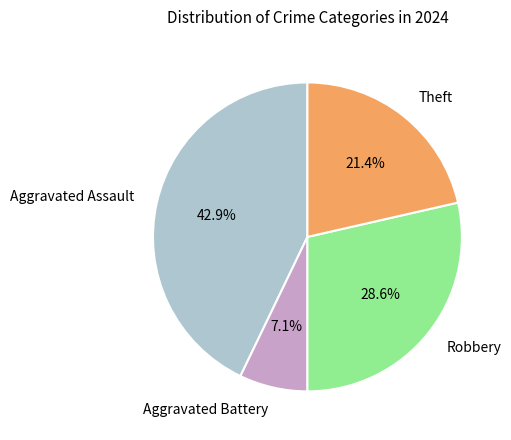

How many segments does this pie chart have?

4